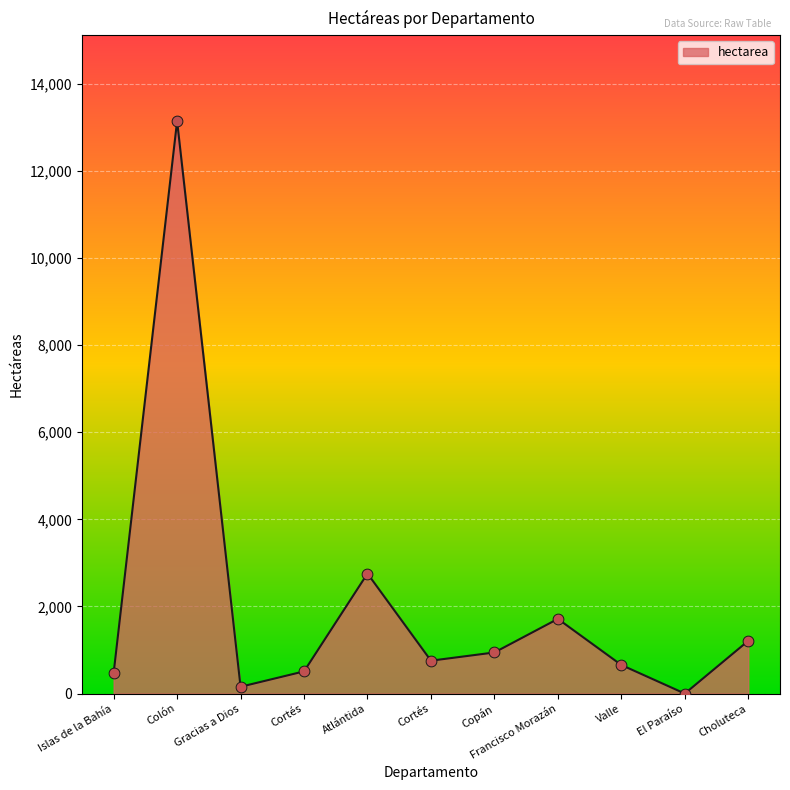

Is this an area chart (filled region under the line)?

Yes